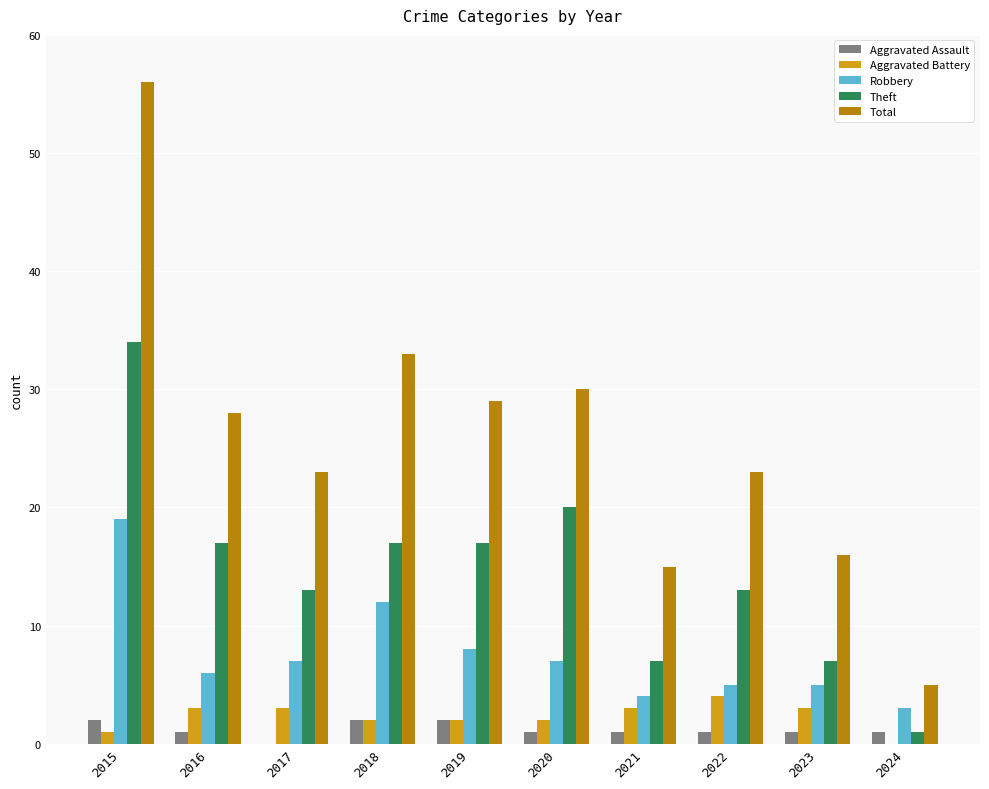

At which category is the sum across all series the highest?

2015